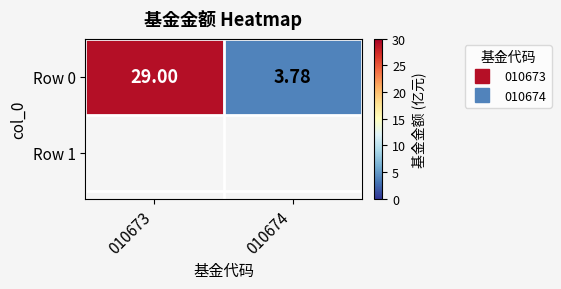

Which has a higher value, 010674 or 010673?

010673